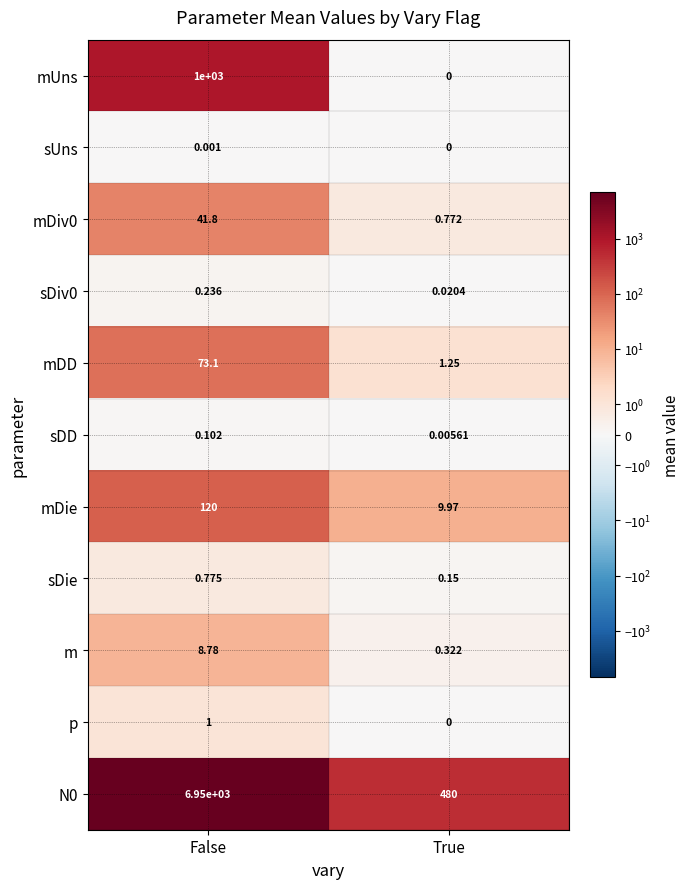

Is the value of mUns at False greater than the value of mDD at False?

Yes